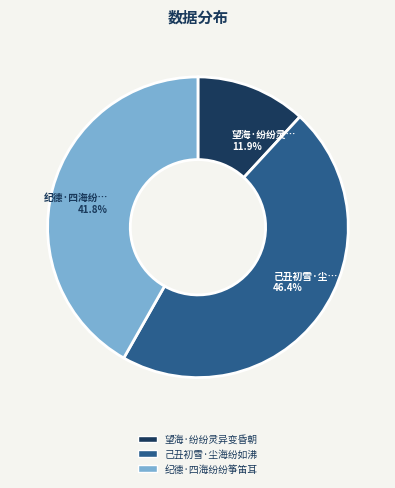

Does 己丑初雪·尘海纷如沸 account for over 50% of the chart?

No